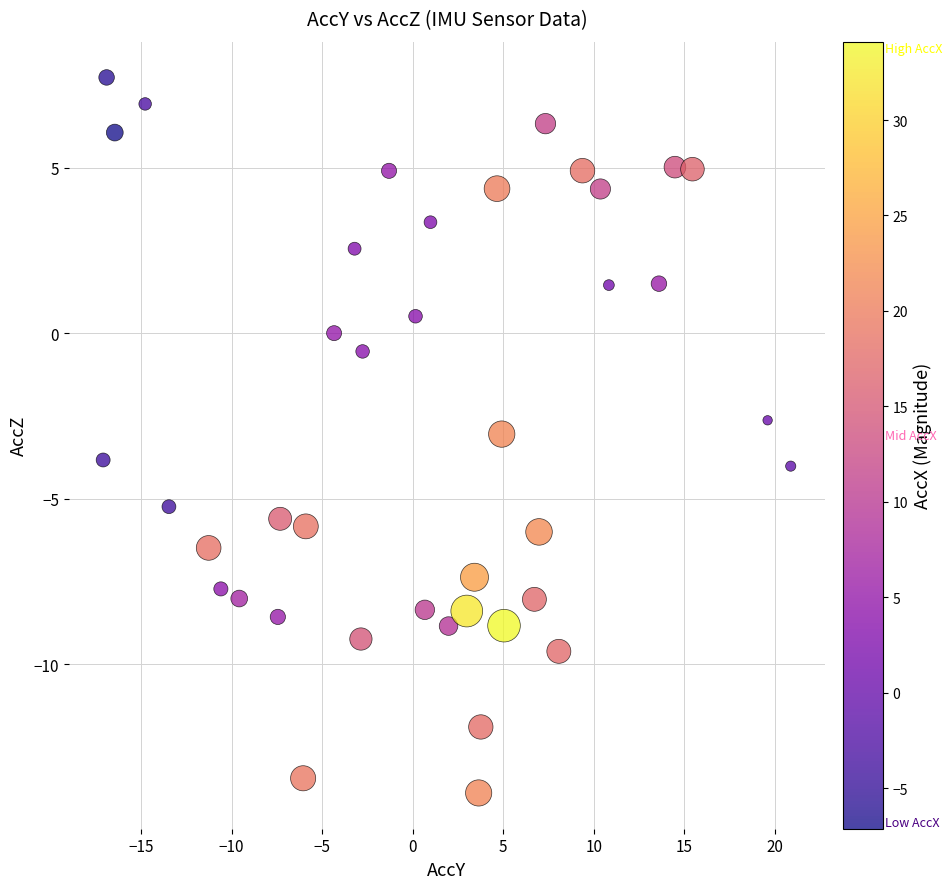

What is the range of X values (max minus min)?

38.0